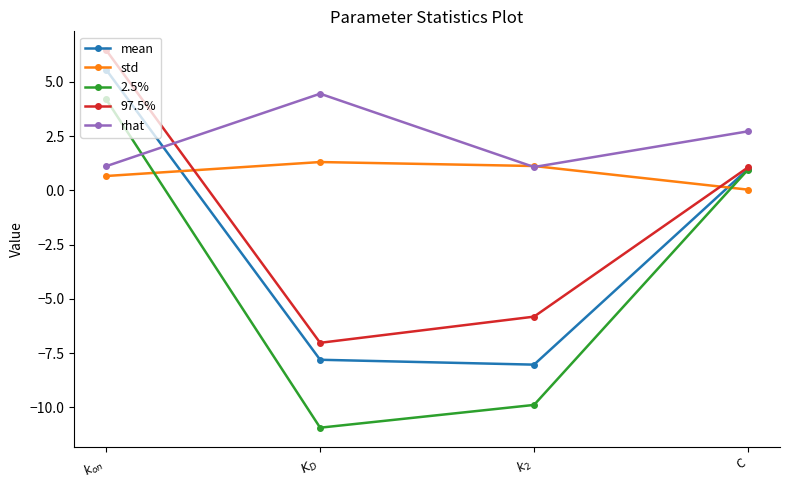

How many lines are shown in the chart?

5